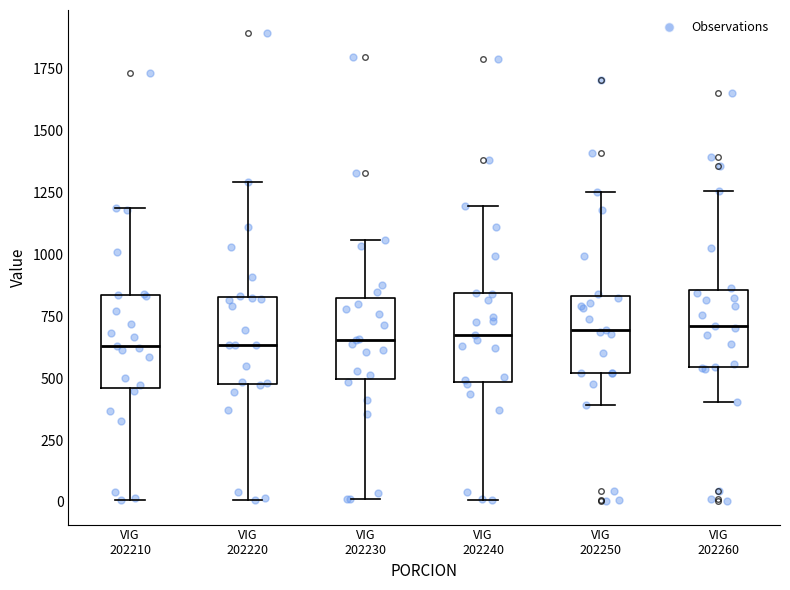

Reading left to right, read every box against the y-axis: the position of its median line, the range the box covers, and the ends of its whiskers. The values are not printed on the chart, so give them approximately, as read against the axis.

VIG 202210: median 650, box 450 to 850, whiskers 0 to 1200
VIG 202220: median 650, box 500 to 850, whiskers 0 to 1300
VIG 202230: median 650, box 500 to 800, whiskers 0 to 1050
VIG 202240: median 700, box 500 to 850, whiskers 0 to 1200
VIG 202250: median 700, box 500 to 850, whiskers 400 to 1250
VIG 202260: median 700, box 550 to 850, whiskers 400 to 1250